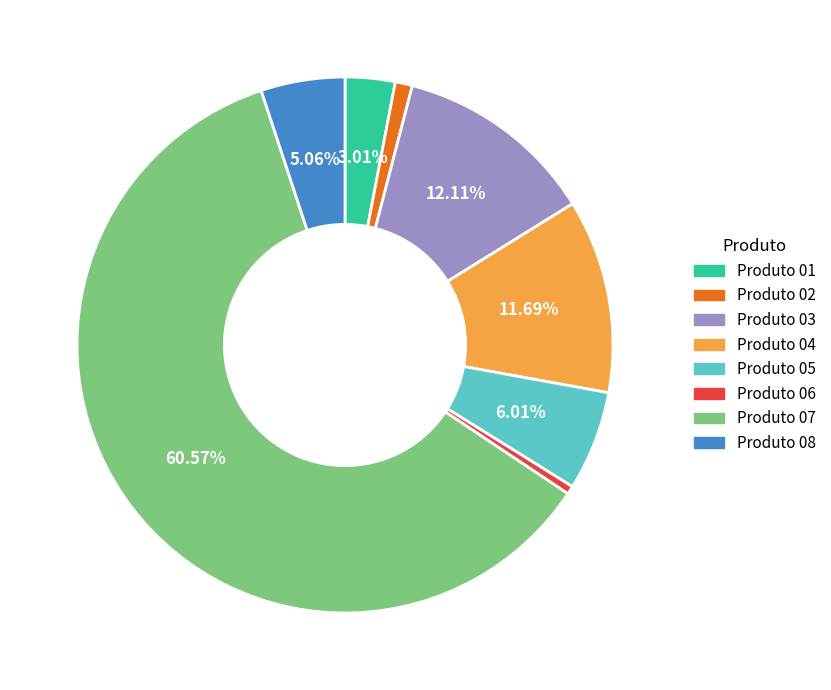

Count the number of slices in the pie.

8